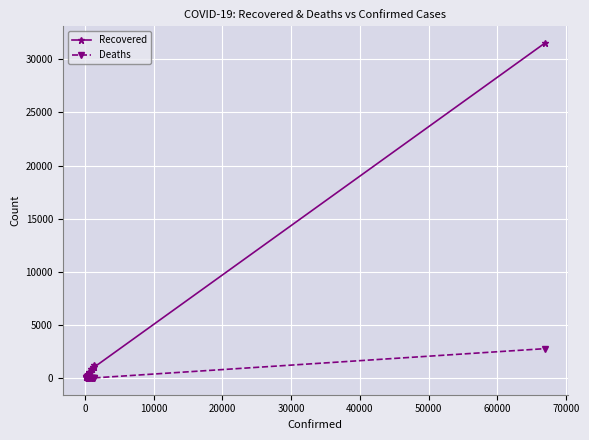

What is the greatest value displayed?

31536